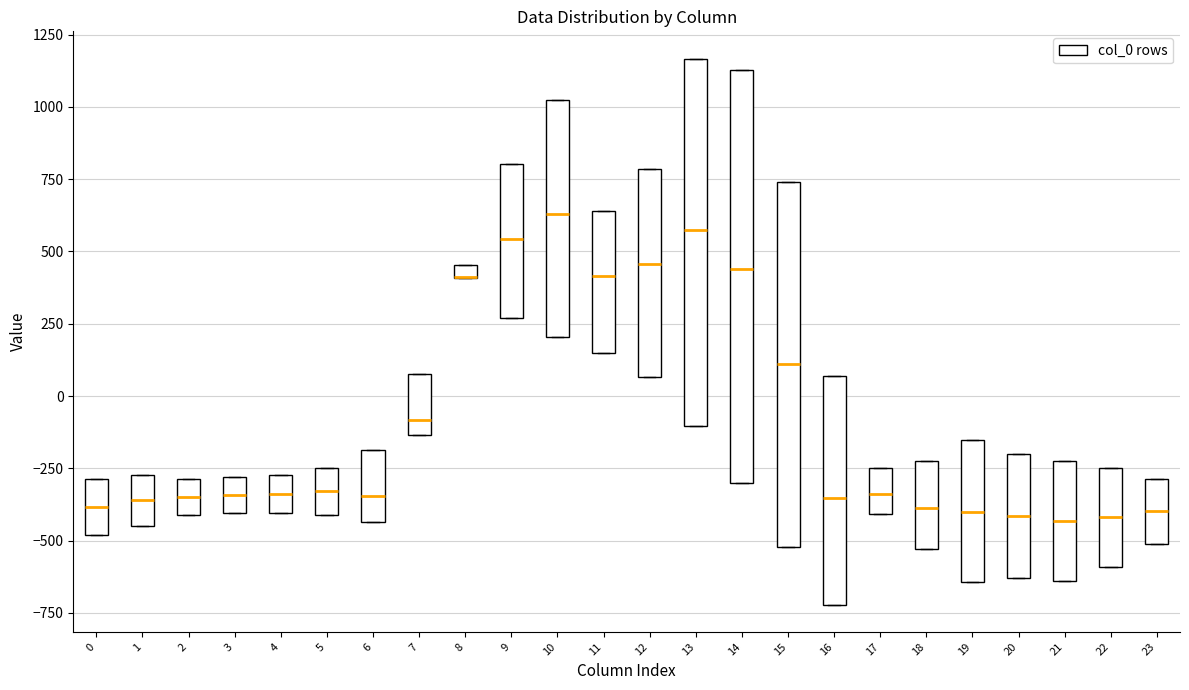

Where is the upper edge of the box at x = 5 on the y-axis? The values are not printed on the chart, so give them approximately, as read against the axis.

-250